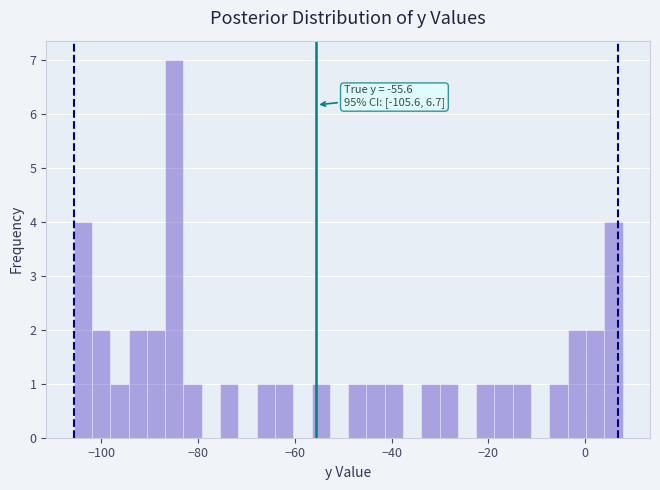

Read against the x-axis, roughly where is the centre of the tallest bar?

-84